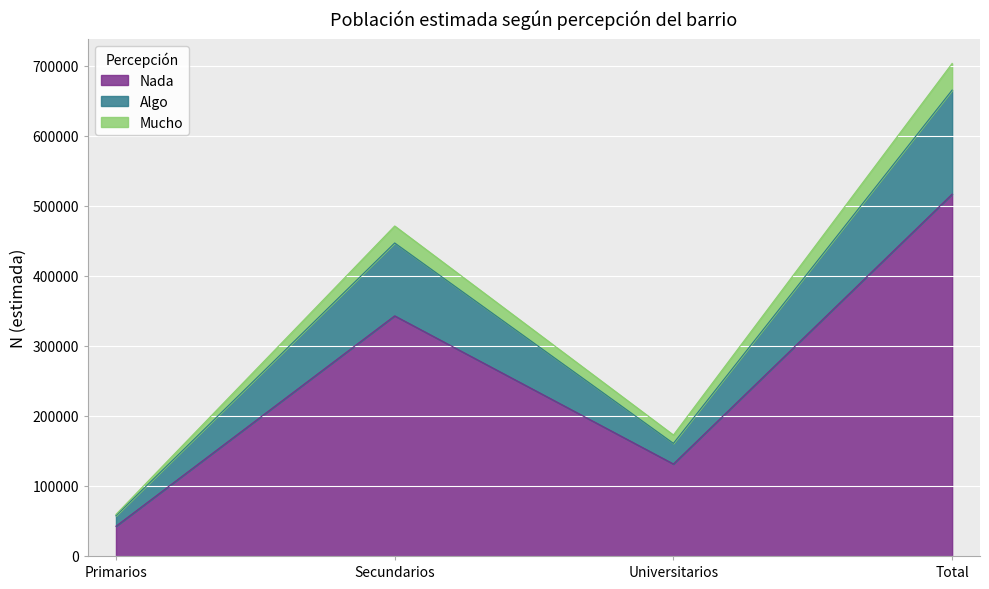

Is it true that Nada equals 342806 at Secundarios?

True